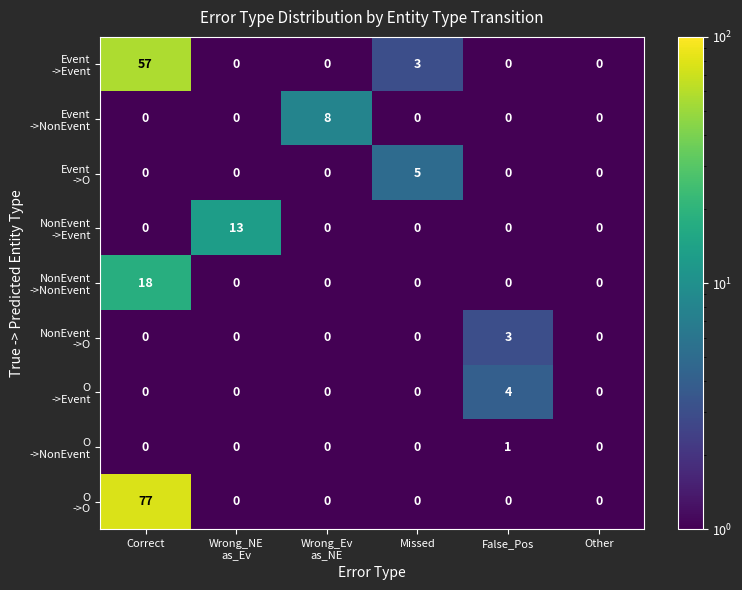

What is the spread (max minus min) of values at Wrong_NE
as_Ev?

13